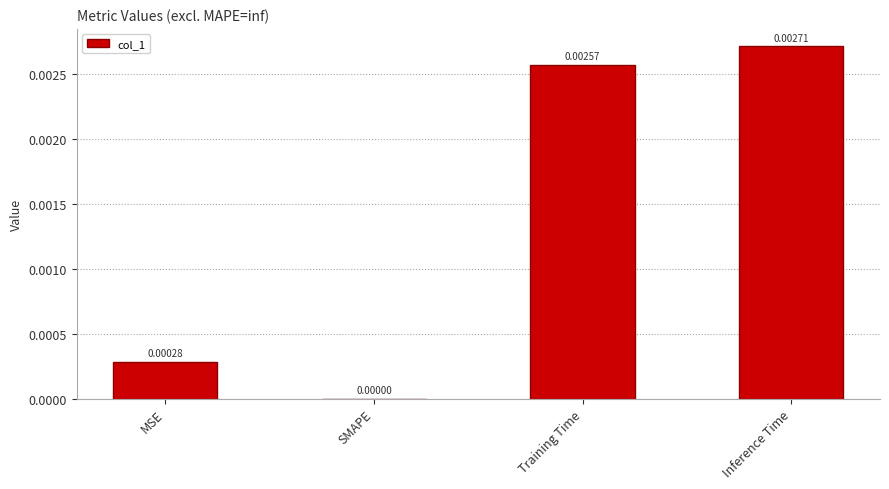

Between Inference Time and MSE, which is larger?

Inference Time